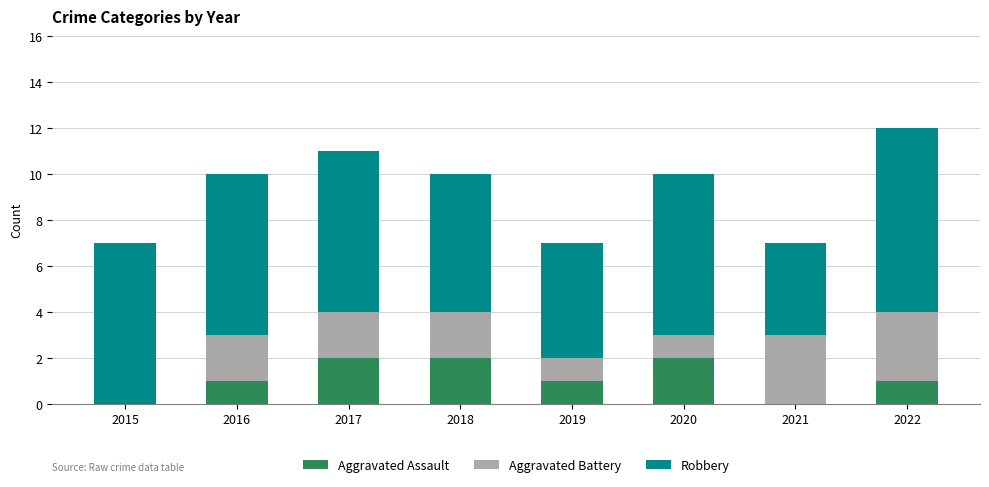

What is the total value across all series at 2022?

12